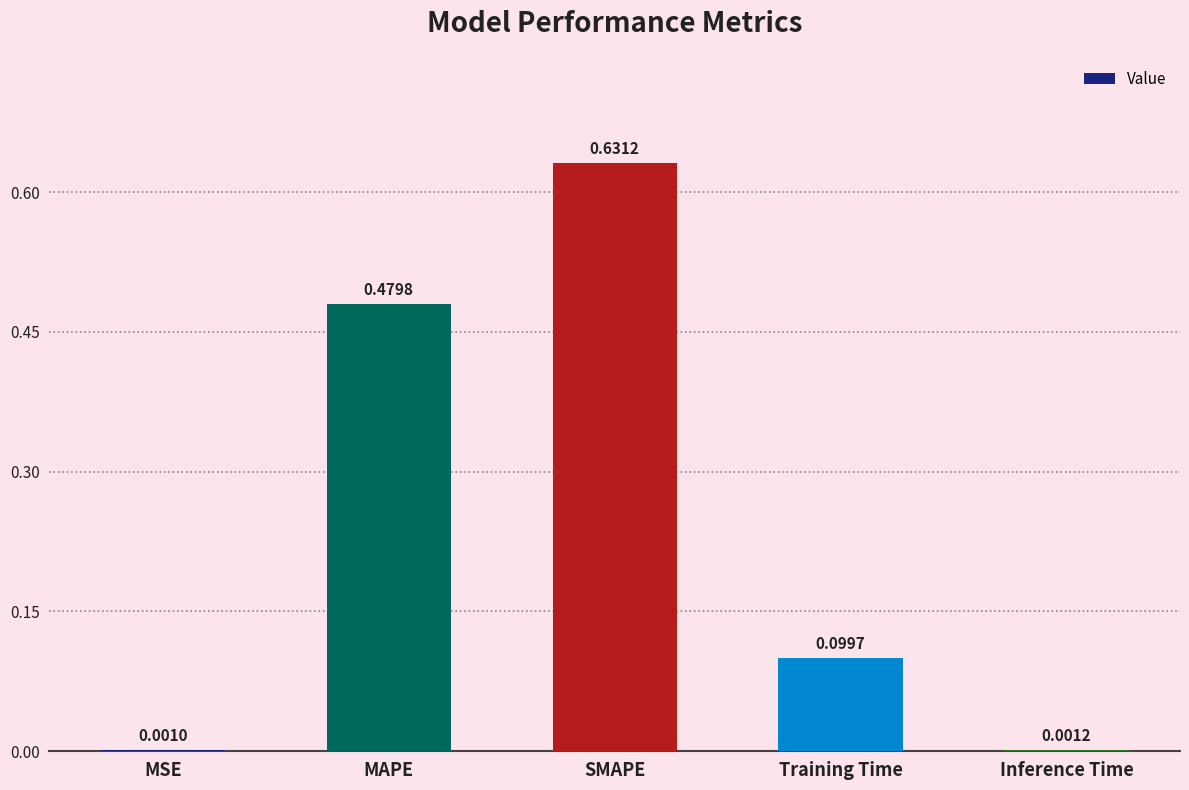

At which label is the value closest to 0?

MSE